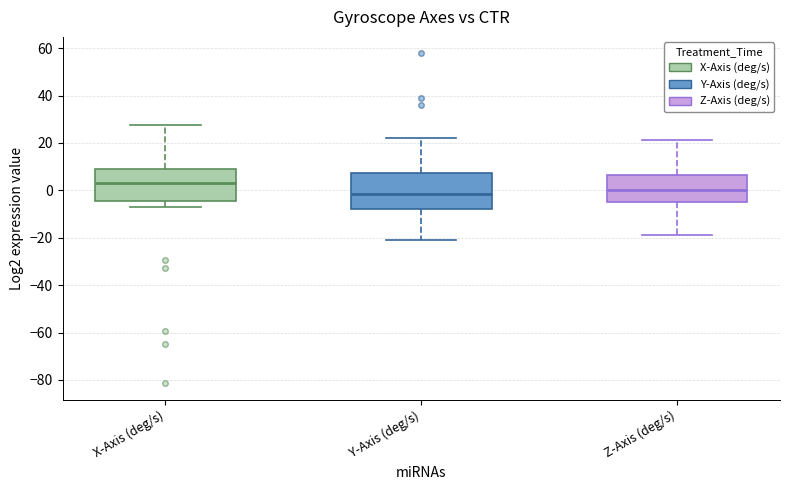

Reading left to right, read every box against the y-axis: the position of its median line, the range the box covers, and the ends of its whiskers. The values are not printed on the chart, so give them approximately, as read against the axis.

X-Axis (deg/s): median 2, box -4 to 10, whiskers -8 to 28
Y-Axis (deg/s): median -2, box -8 to 8, whiskers -20 to 22
Z-Axis (deg/s): median 0, box -6 to 6, whiskers -18 to 22